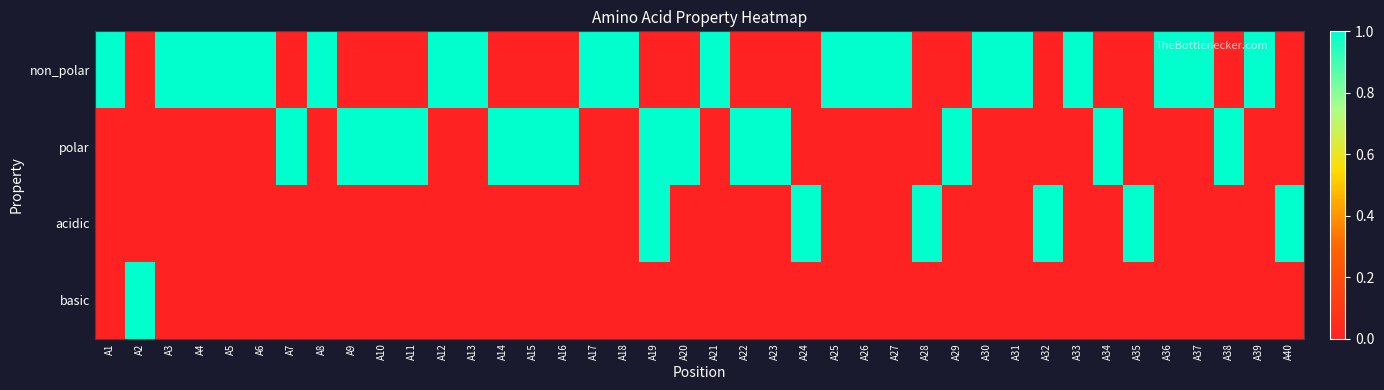

Reading left to right, list all the values displayed in this chart.

non_polar: A1=1	A2=0	A3=1	A4=1	A5=1	A6=1	A7=0	A8=1	A9=0	A10=0	A11=0	A12=1	A13=1	A14=0	A15=0	A16=0	A17=1	A18=1	A19=0	A20=0	A21=1	A22=0	A23=0	A24=0	A25=1	A26=1	A27=1	A28=0	A29=0	A30=1	A31=1	A32=0	A33=1	A34=0	A35=0	A36=1	A37=1	A38=0	A39=1	A40=0
polar: A1=0	A2=0	A3=0	A4=0	A5=0	A6=0	A7=1	A8=0	A9=1	A10=1	A11=1	A12=0	A13=0	A14=1	A15=1	A16=1	A17=0	A18=0	A19=1	A20=1	A21=0	A22=1	A23=1	A24=0	A25=0	A26=0	A27=0	A28=0	A29=1	A30=0	A31=0	A32=0	A33=0	A34=1	A35=0	A36=0	A37=0	A38=1	A39=0	A40=0
acidic: A1=0	A2=0	A3=0	A4=0	A5=0	A6=0	A7=0	A8=0	A9=0	A10=0	A11=0	A12=0	A13=0	A14=0	A15=0	A16=0	A17=0	A18=0	A19=1	A20=0	A21=0	A22=0	A23=0	A24=1	A25=0	A26=0	A27=0	A28=1	A29=0	A30=0	A31=0	A32=1	A33=0	A34=0	A35=1	A36=0	A37=0	A38=0	A39=0	A40=1
basic: A1=0	A2=1	A3=0	A4=0	A5=0	A6=0	A7=0	A8=0	A9=0	A10=0	A11=0	A12=0	A13=0	A14=0	A15=0	A16=0	A17=0	A18=0	A19=0	A20=0	A21=0	A22=0	A23=0	A24=0	A25=0	A26=0	A27=0	A28=0	A29=0	A30=0	A31=0	A32=0	A33=0	A34=0	A35=0	A36=0	A37=0	A38=0	A39=0	A40=0